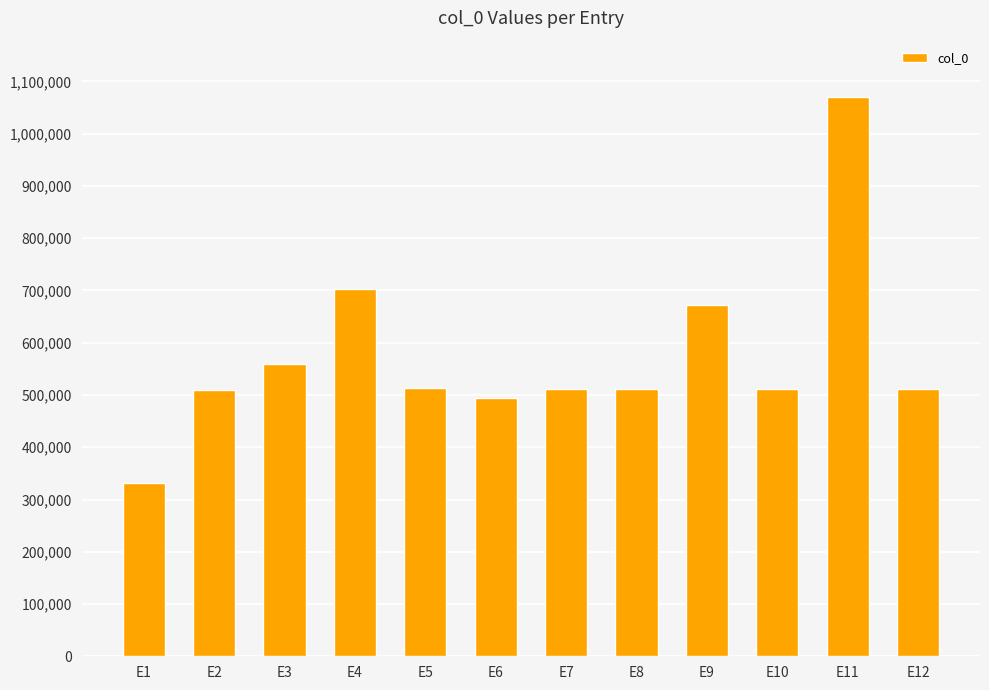

Approximately how many times larger is the value at E5 compared to E2?

1.0